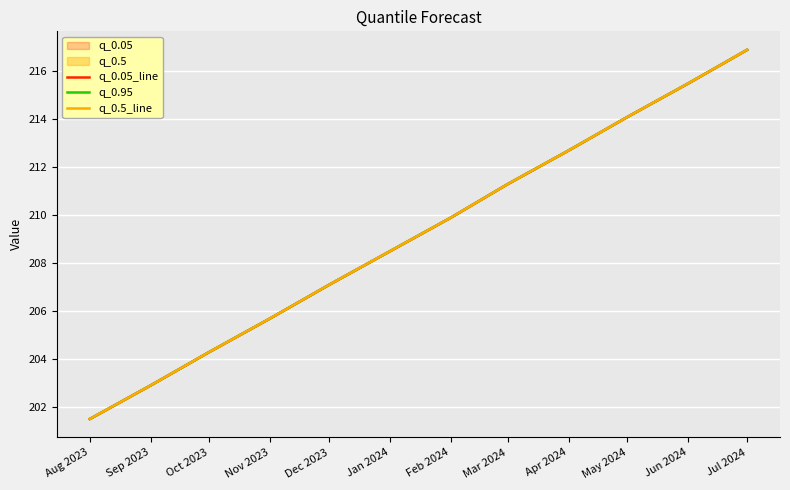

Count the number of categories in the chart.

12